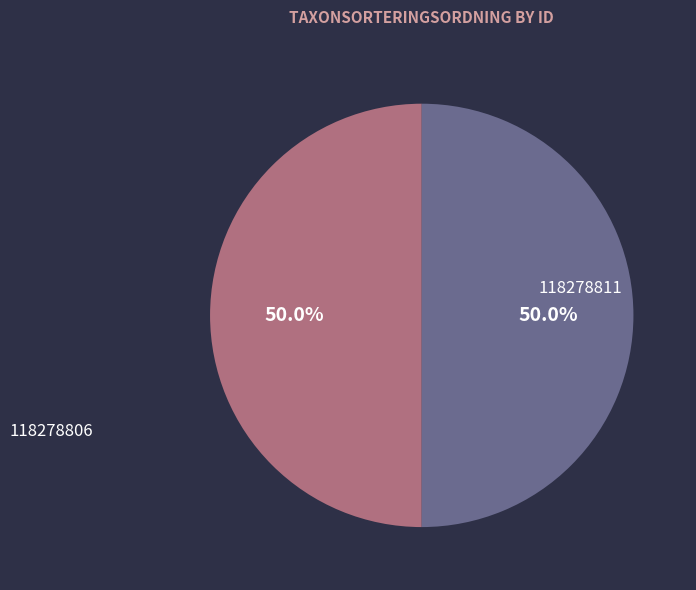

How many slices are in this pie chart?

2